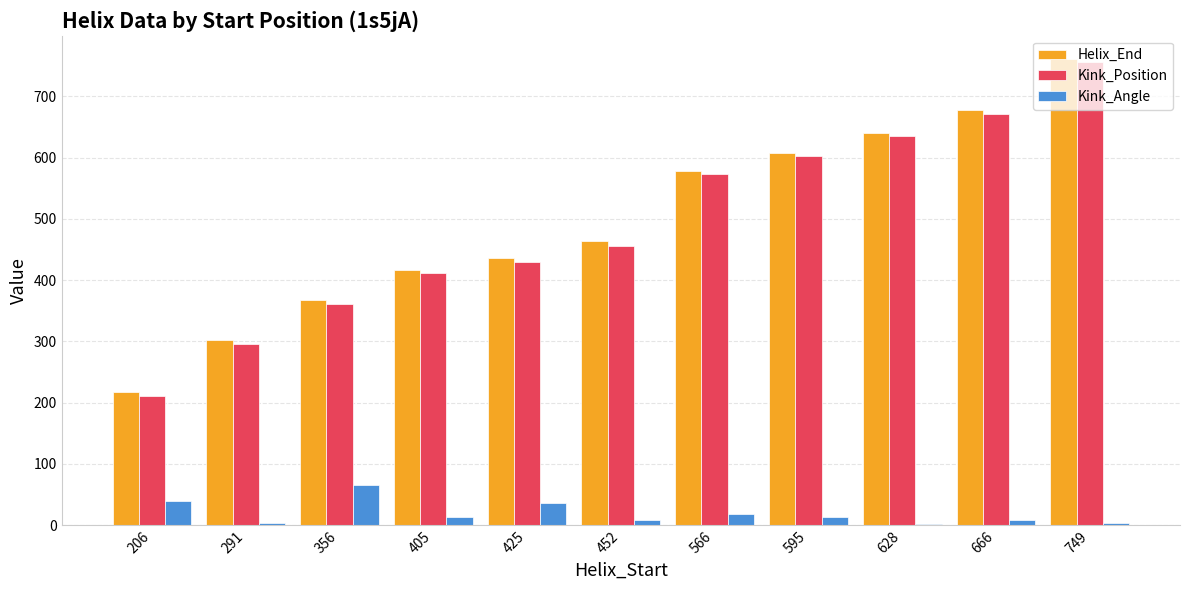

The Kink_Position series shows 652.3 at 405. True or false?

False